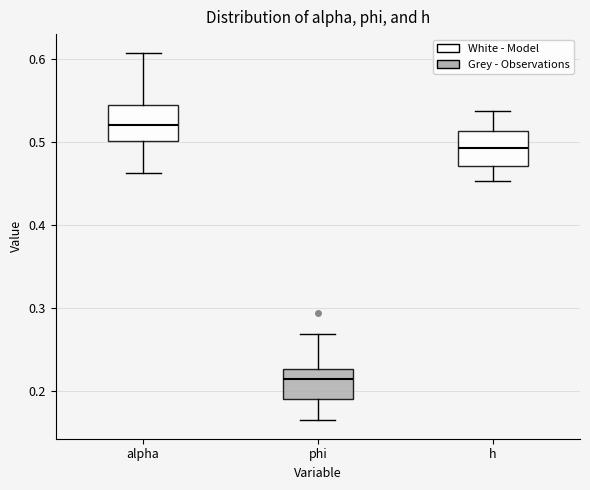

Reading left to right, read every box against the y-axis: the position of its median line, the range the box covers, and the ends of its whiskers. The values are not printed on the chart, so give them approximately, as read against the axis.

alpha: median 0.52, box 0.50 to 0.54, whiskers 0.46 to 0.61
phi: median 0.21, box 0.19 to 0.23, whiskers 0.16 to 0.27
h: median 0.49, box 0.47 to 0.51, whiskers 0.45 to 0.54